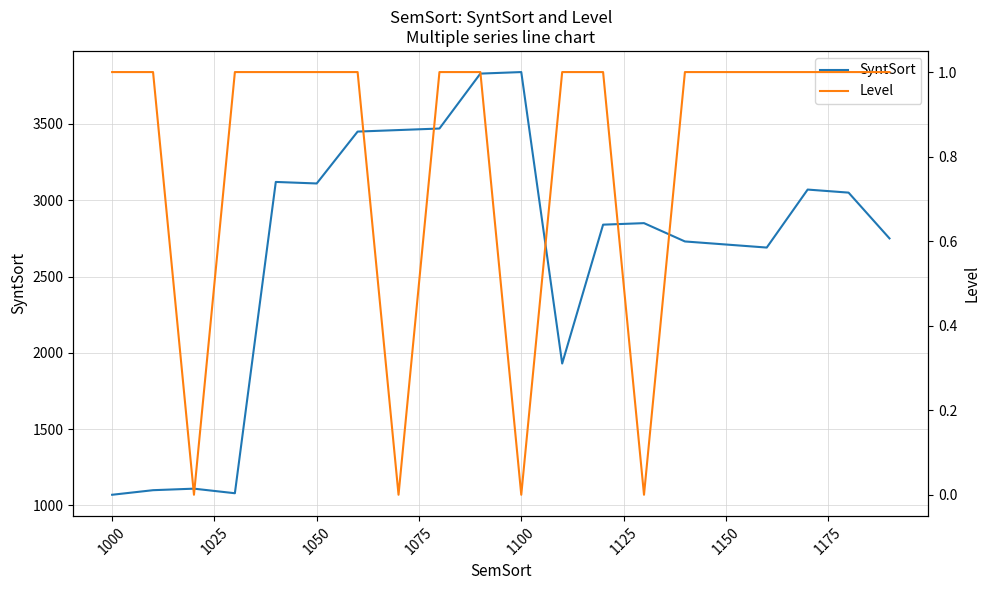

Which series has the widest spread of values?

SyntSort